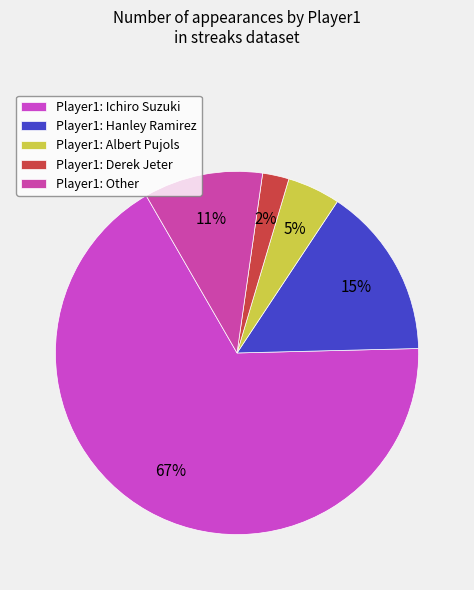

How many slices are in this pie chart?

5